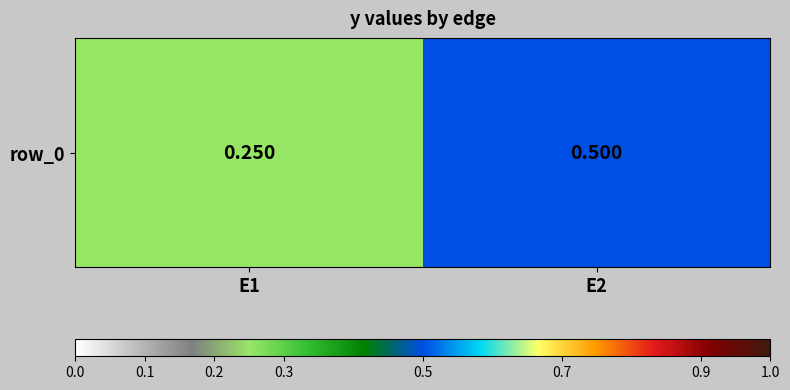

True or false: the data shows 0.8 at E2.

False